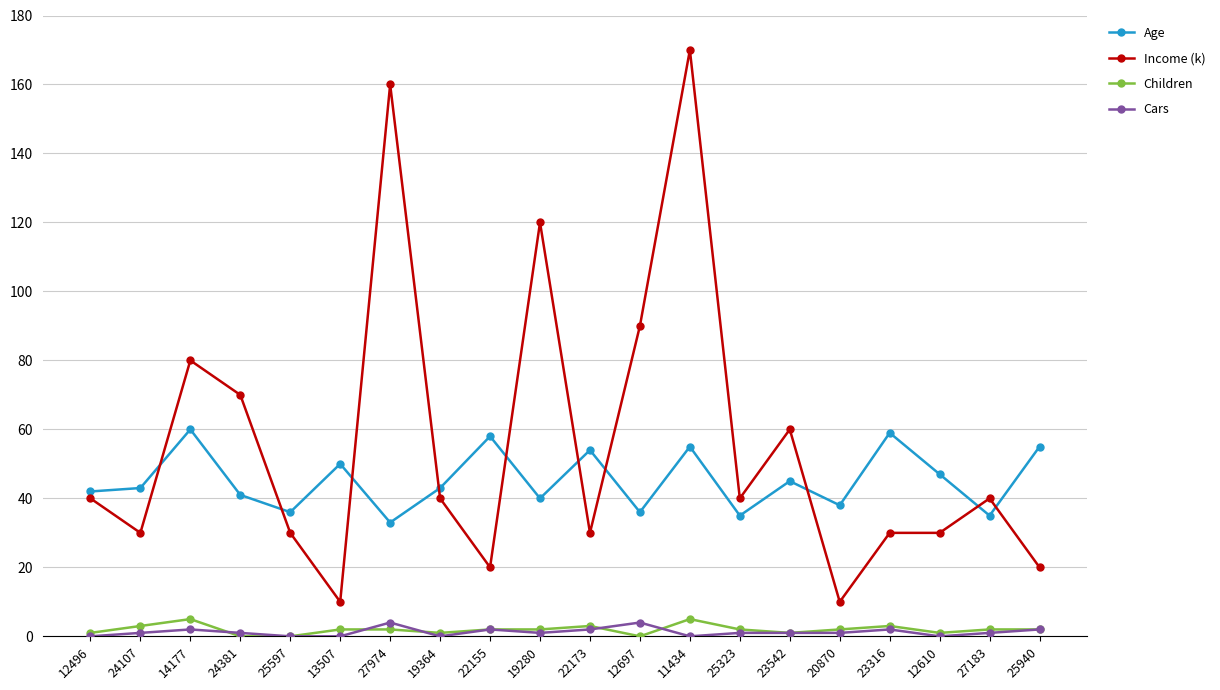

True or false: Children and Age cross at least once.

False